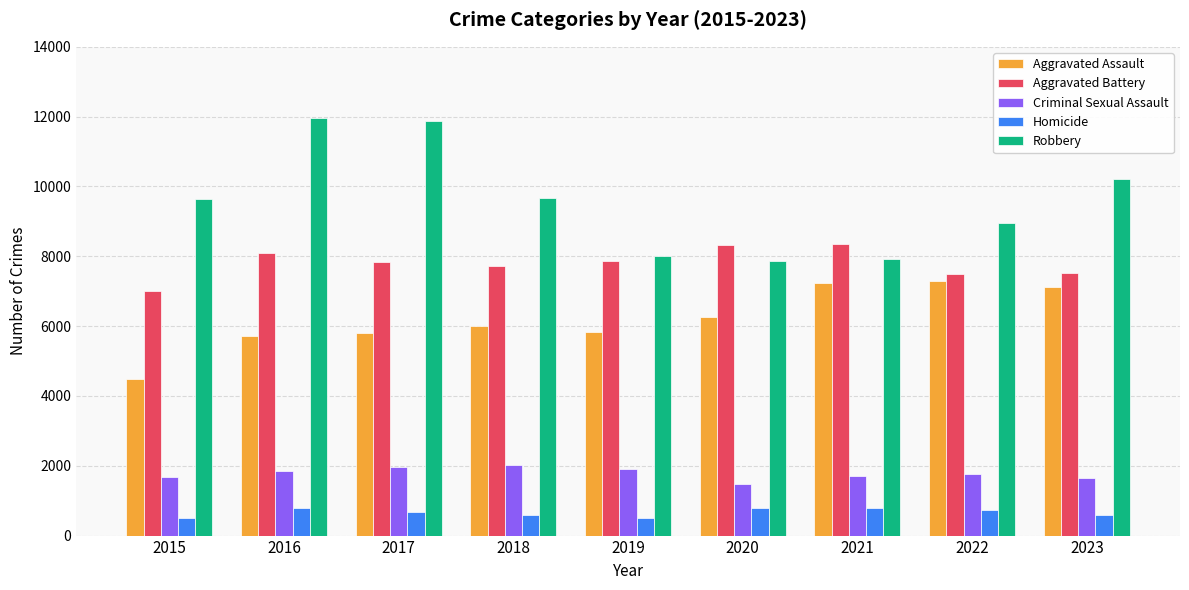

What is the sum of all Homicide values?

5939